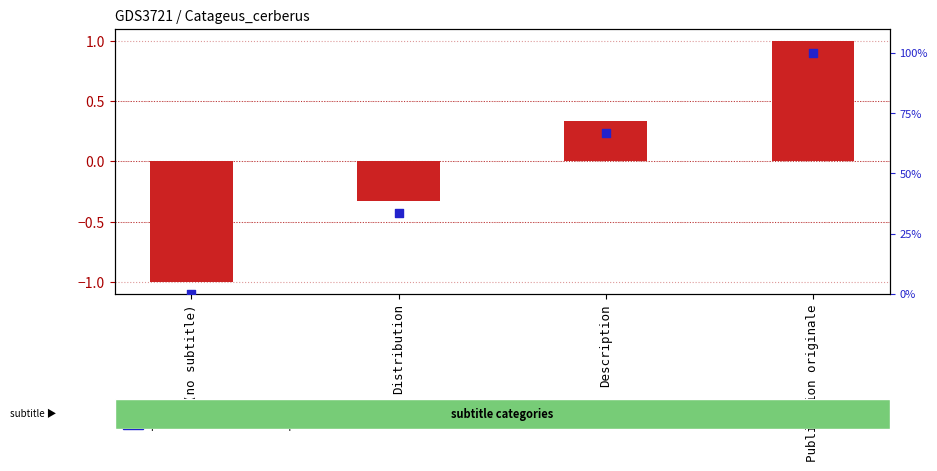

Is the value of transformed count at Publication originale greater than the value of percentile rank within the sample at Publication originale?

No